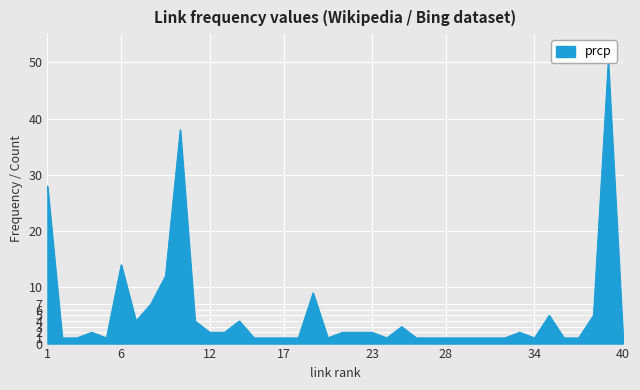

List the labels in order of value, largest first.

39, 10, 1, 6, 9, 19, 8, 35, 38, 7, 11, 14, 25, 4, 12, 13, 21, 22, 23, 33, 2, 3, 5, 15, 16, 17, 18, 20, 24, 26, 27, 28, 29, 30, 31, 32, 34, 36, 37, 40